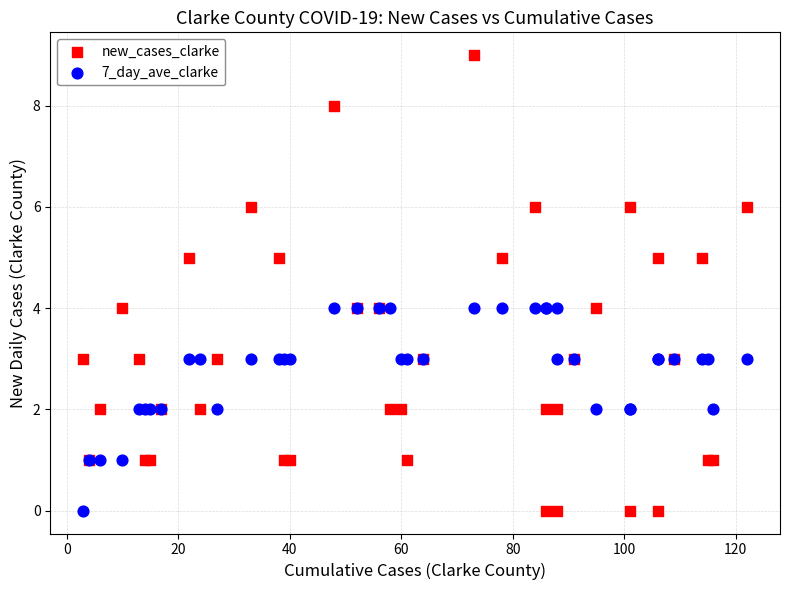

Which series has the widest spread of Y values?

new_cases_clarke